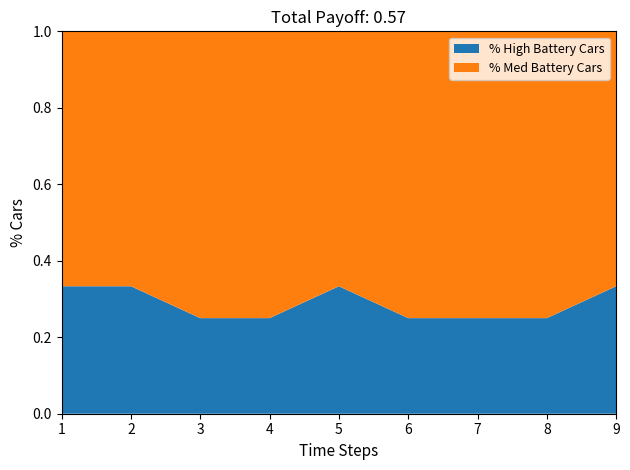

The % High Battery Cars series shows 0.1 at 3. True or false?

False